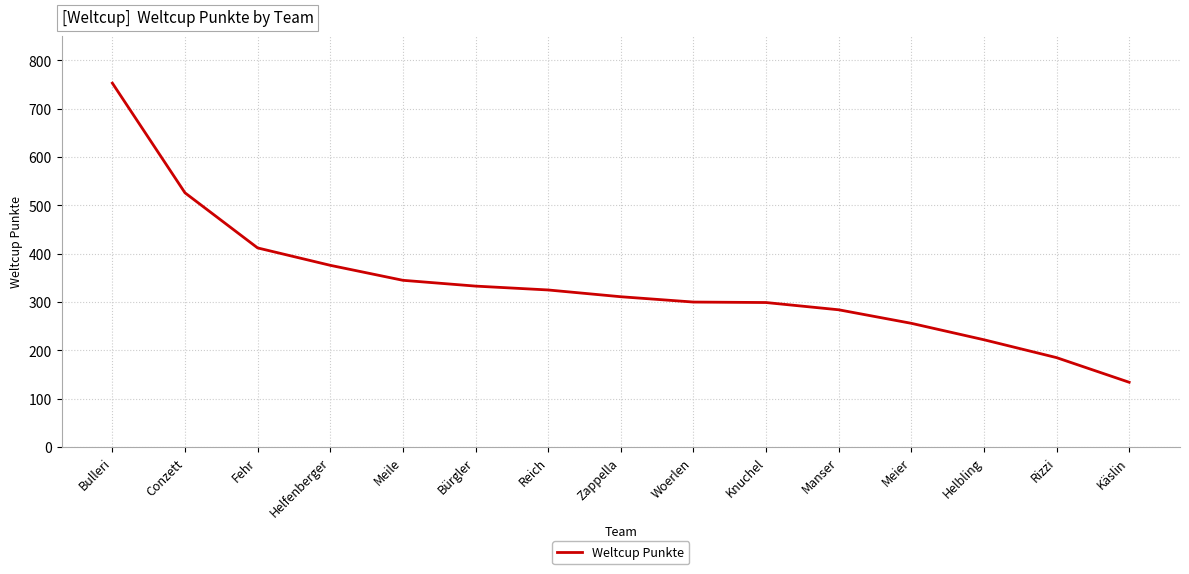

What is the difference between the values at Bürgler and Zappella?

22